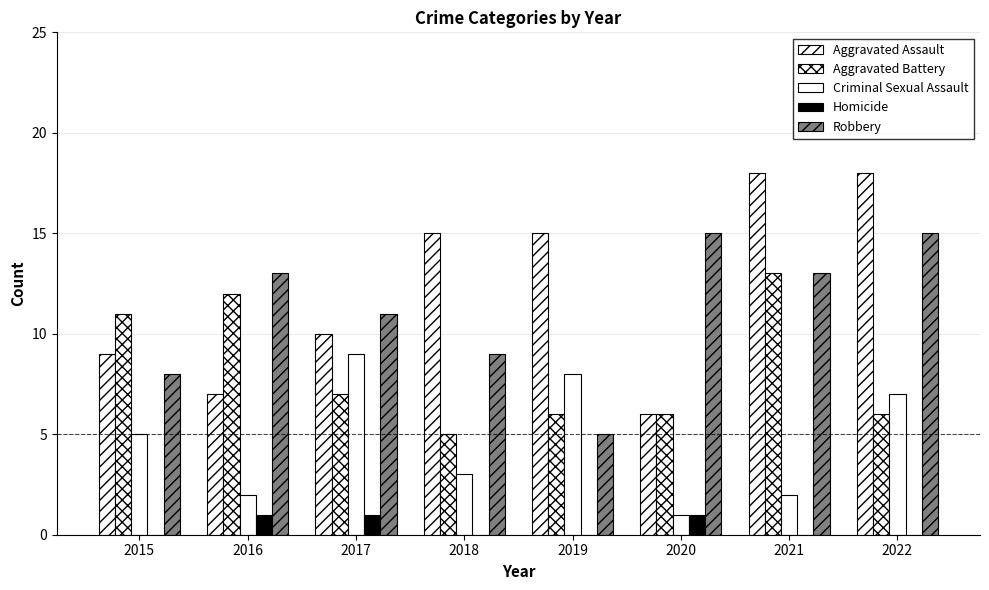

How many categories are shown in the chart?

8